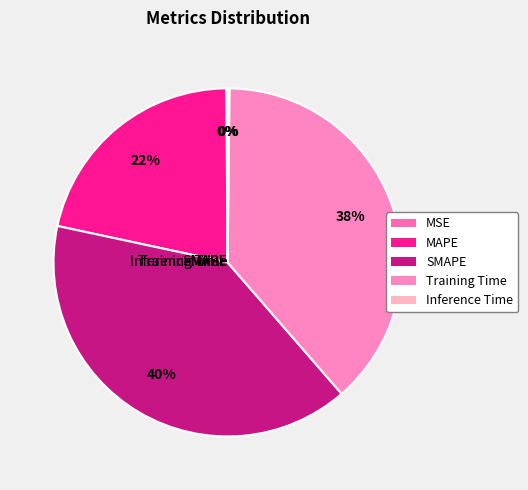

How many segments does this pie chart have?

5